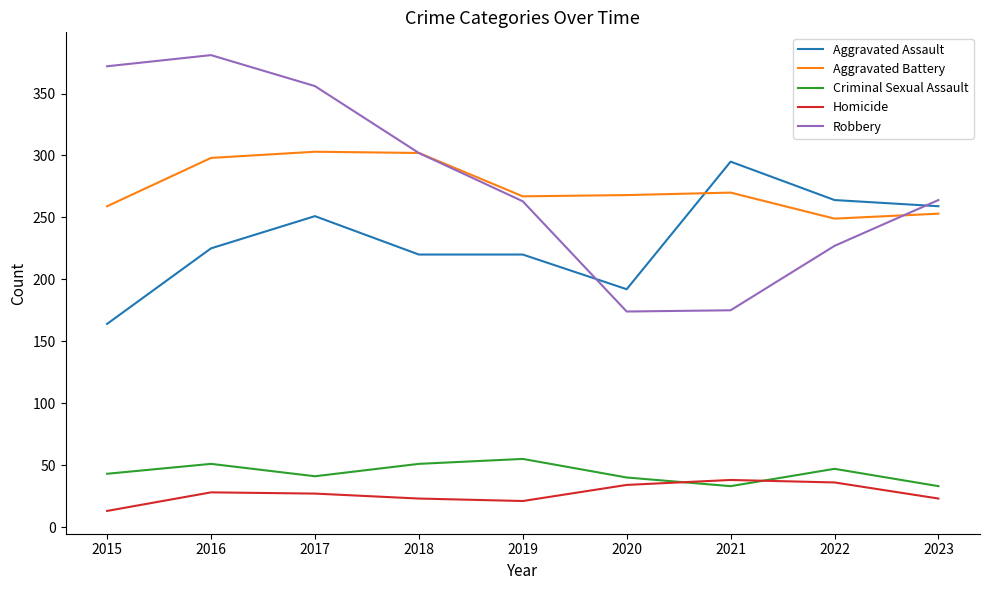

True or false: Criminal Sexual Assault has more than 1 interior local peaks.

True